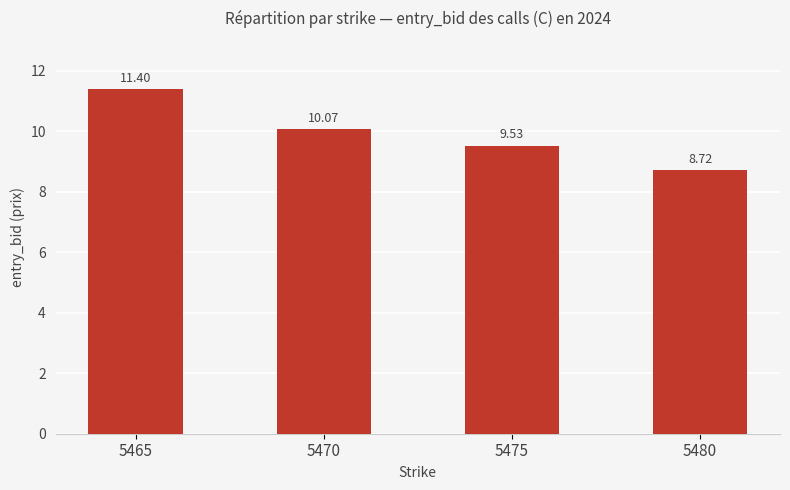

Read the value at 5465.

11.4